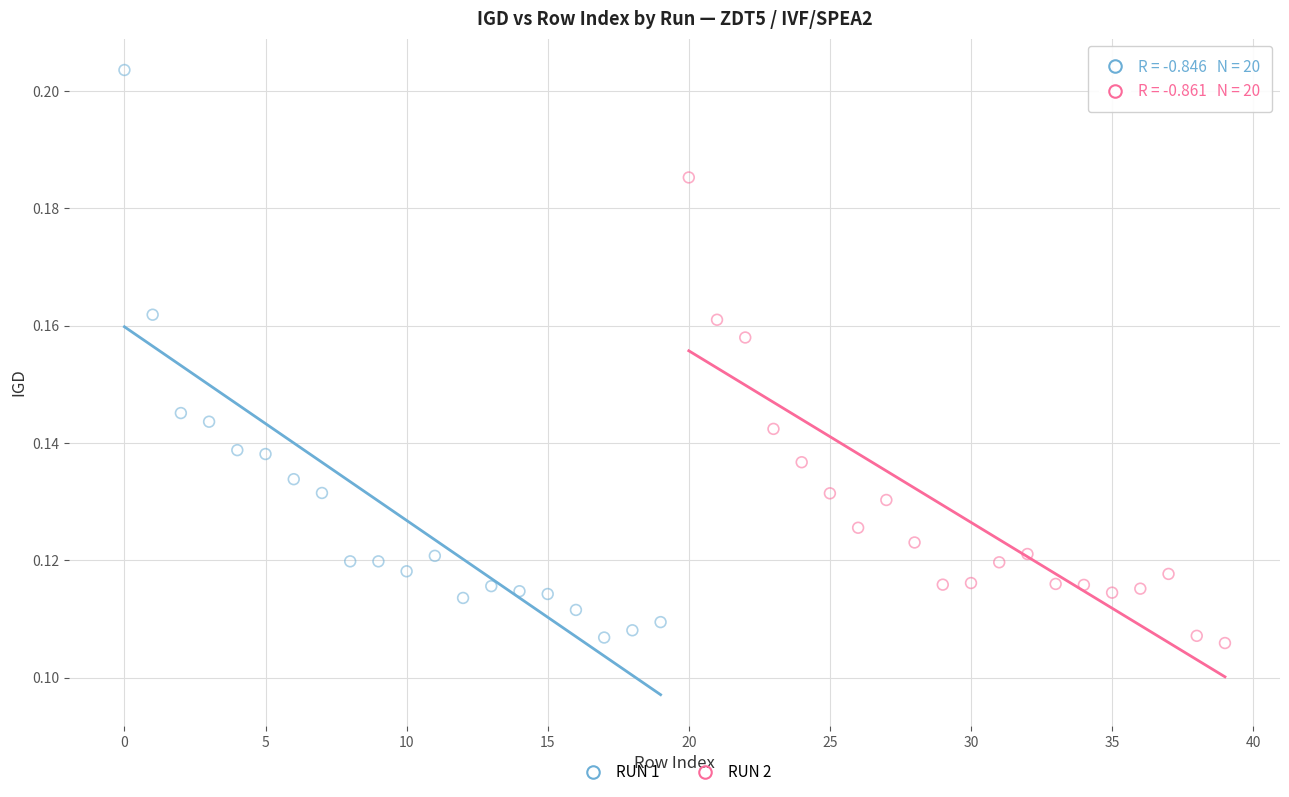

Which series contains the highest Y value?

RUN 1